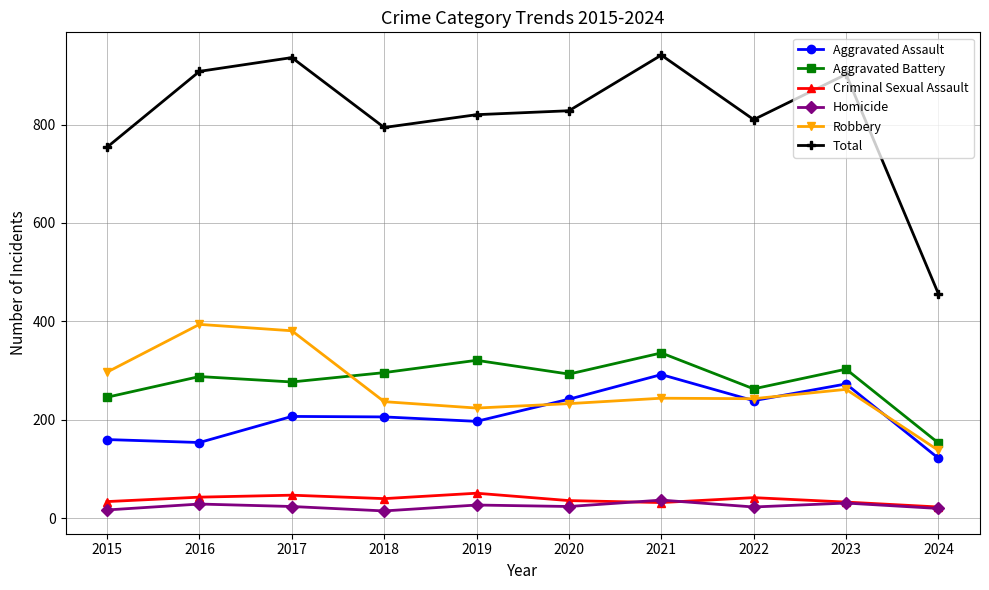

How many categories are shown in the chart?

10